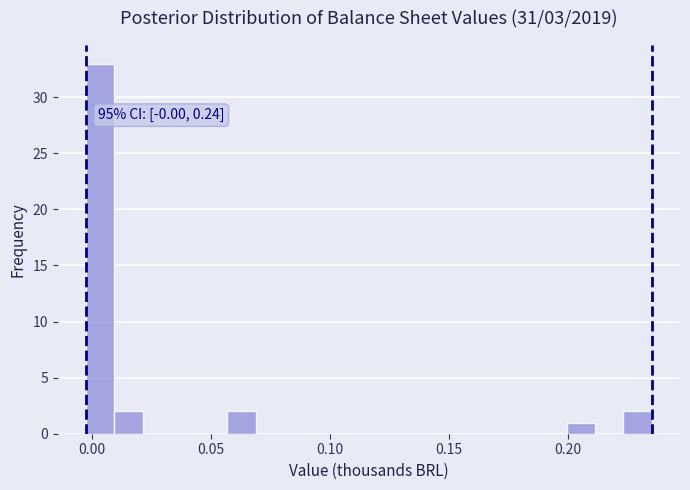

Around what value on the x-axis is the tallest bar? Give the approximate position of its centre, as read against the axis.

0.005